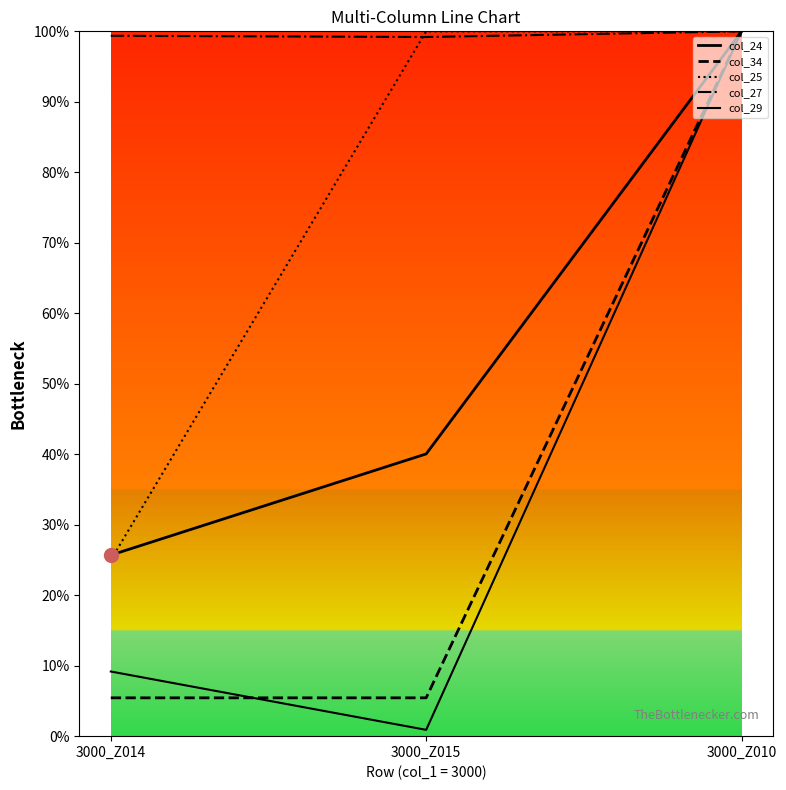

What is the total value across all series at 3000_Z015?

245.6